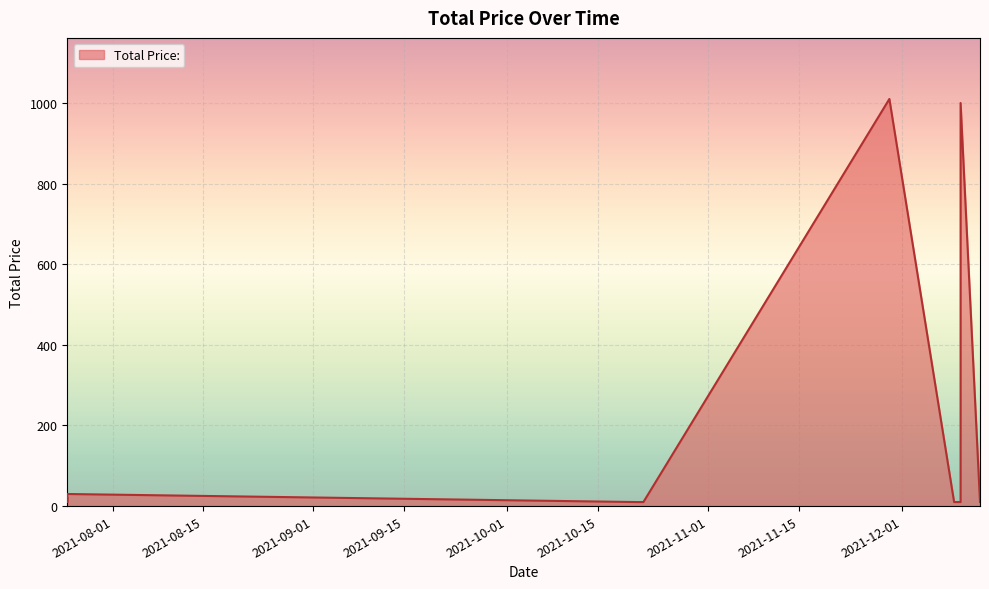

Where is the first local maximum?

2021-07-25